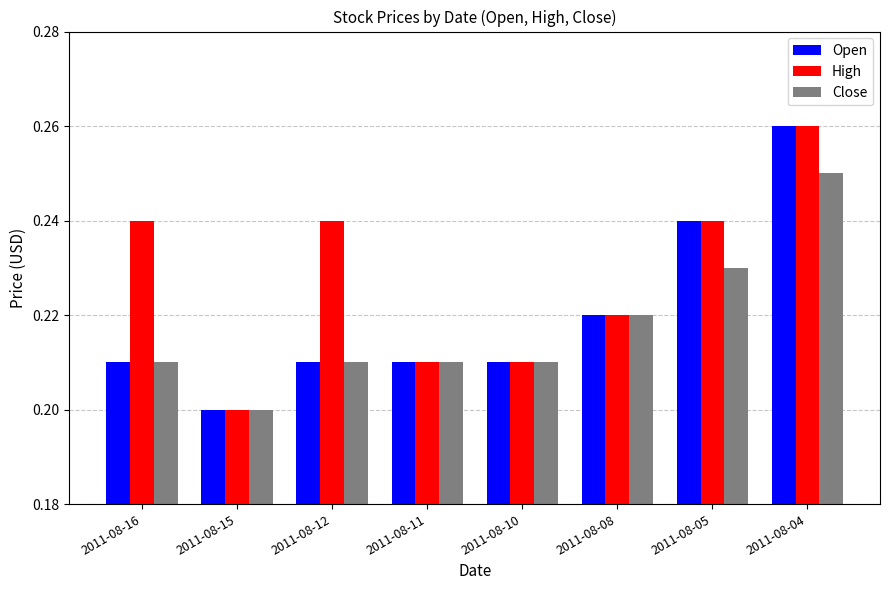

Which series has the largest total across all categories?

High